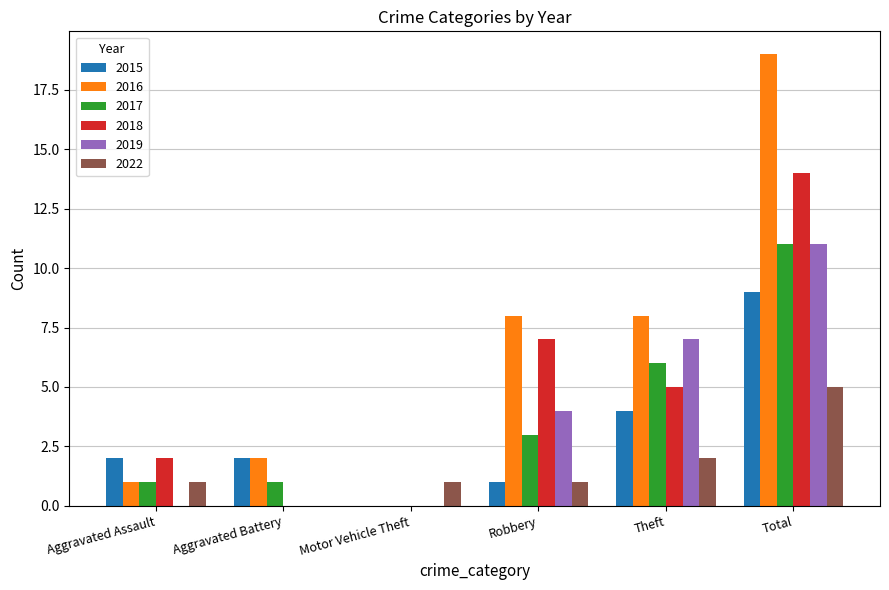

Which series has the widest spread of values?

2016